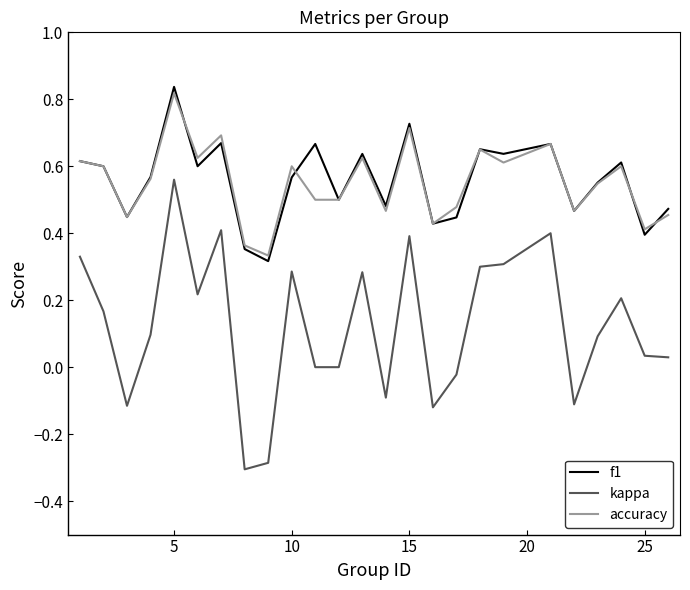

What is the minimum value for kappa?

-0.3